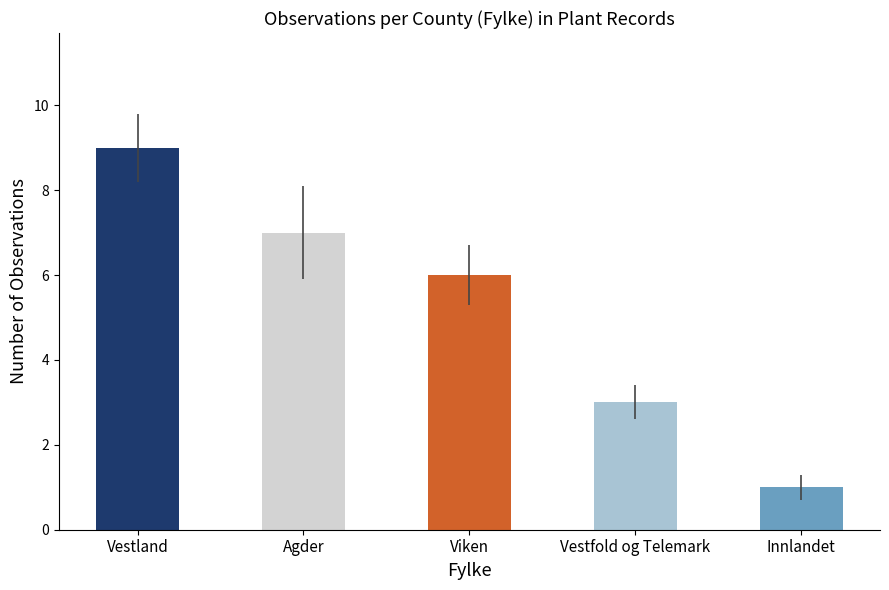

How many distinct data groups are displayed?

1